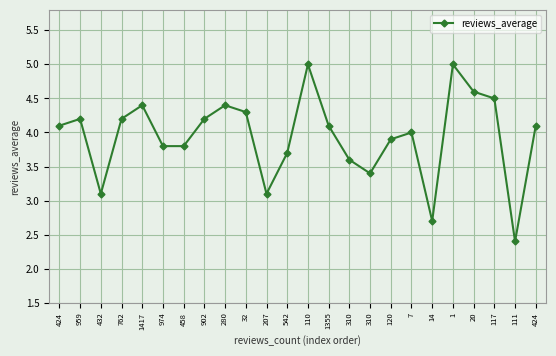

At which label is the value closest to 3?

432